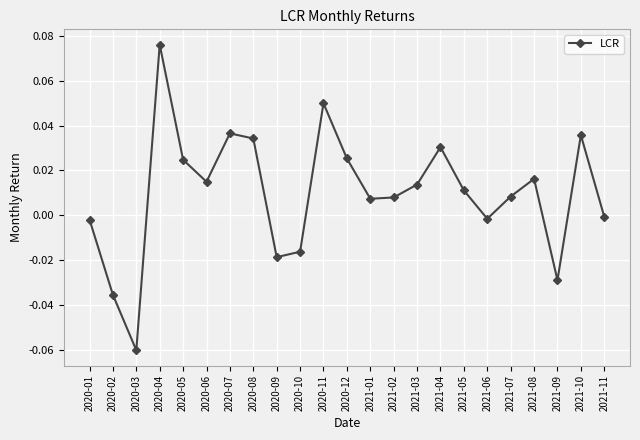

Is it true that the value at 2021-07 is 0.0?

True